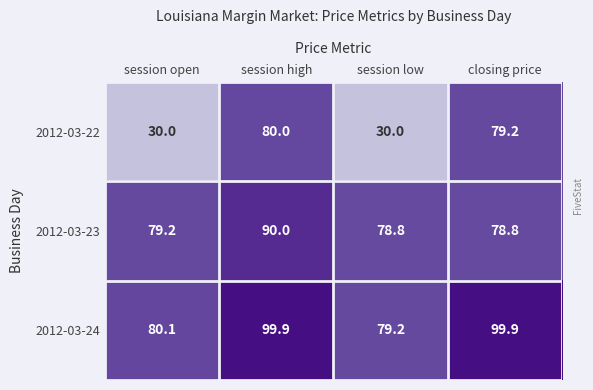

What is the difference between the second highest and minimum values in the 2012-03-22 series?

49.2